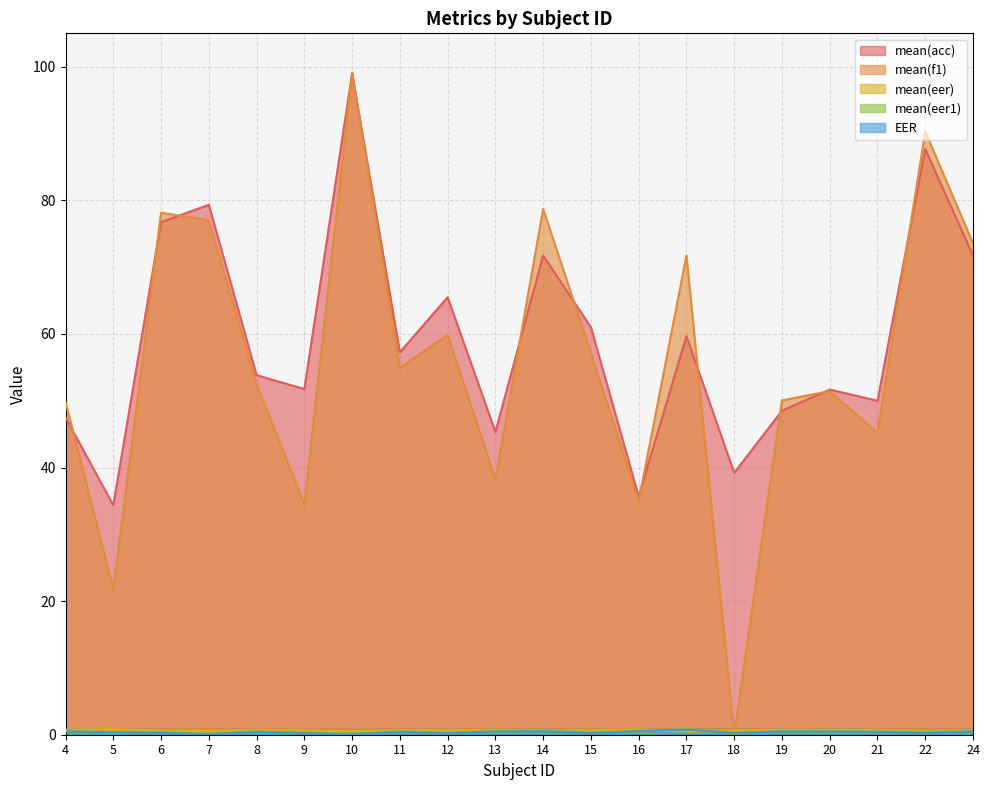

The mean(eer1) series shows 0.5 at 12. True or false?

False